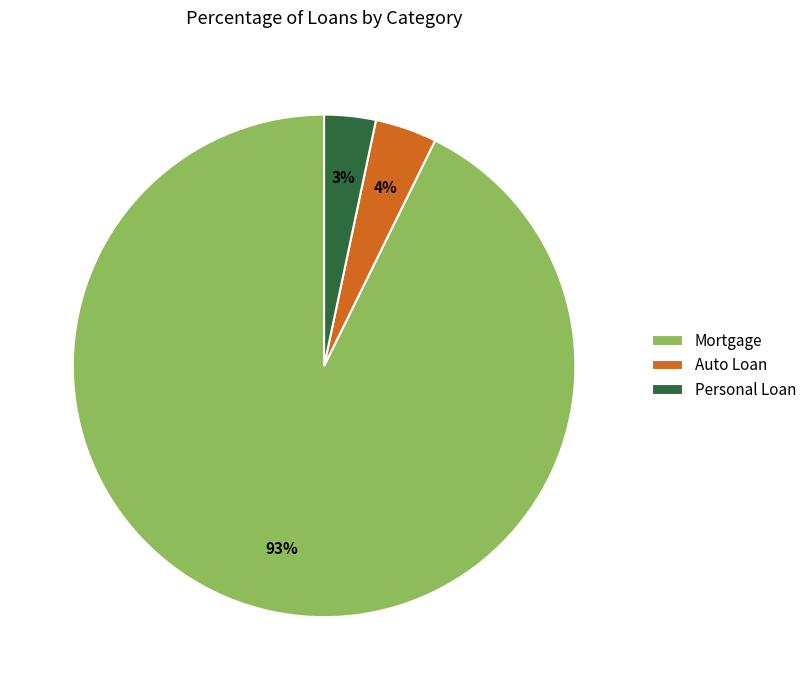

To the nearest percent, what portion does Personal Loan represent?

3%